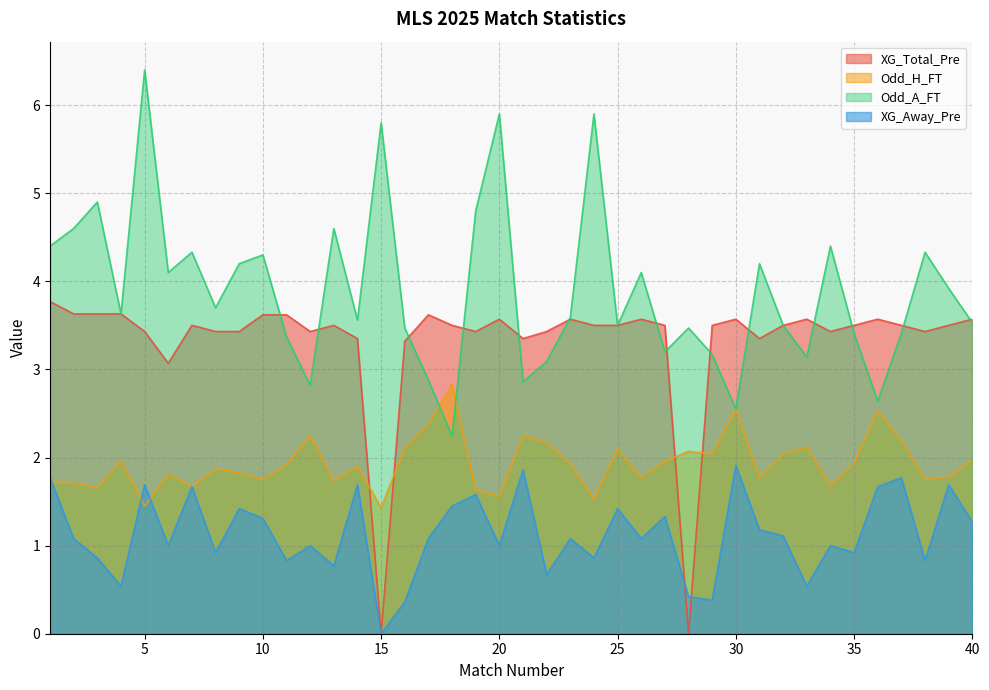

True or false: Odd_H_FT has more than 1 points higher than both neighbors.

True